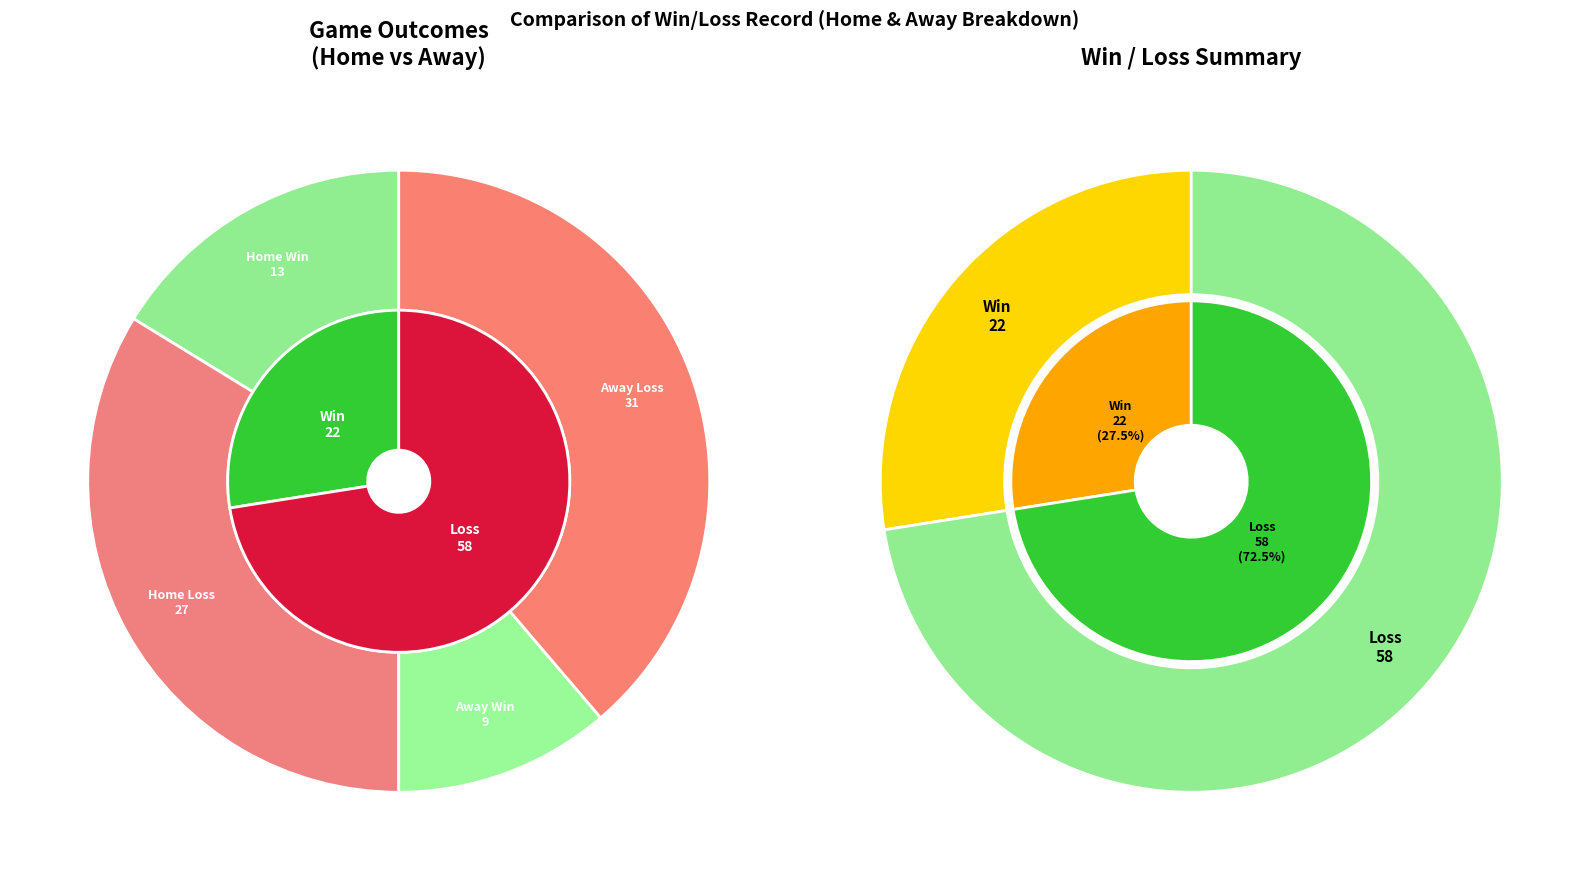

What percentage is the L slice, to the nearest percent?

72%